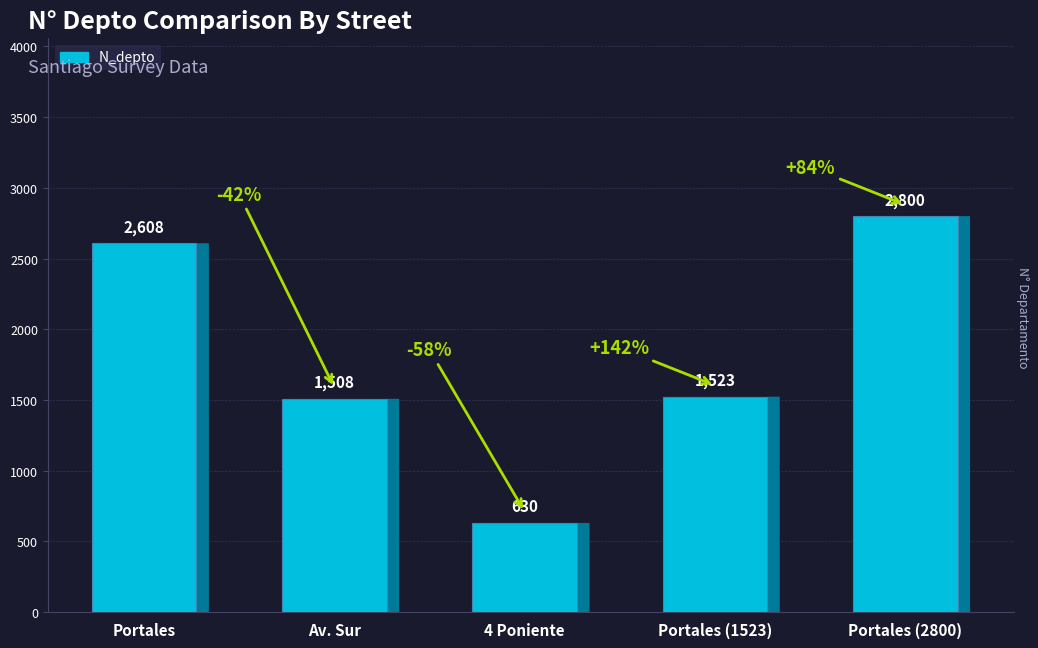

What is the difference between the second highest and minimum values?

1978